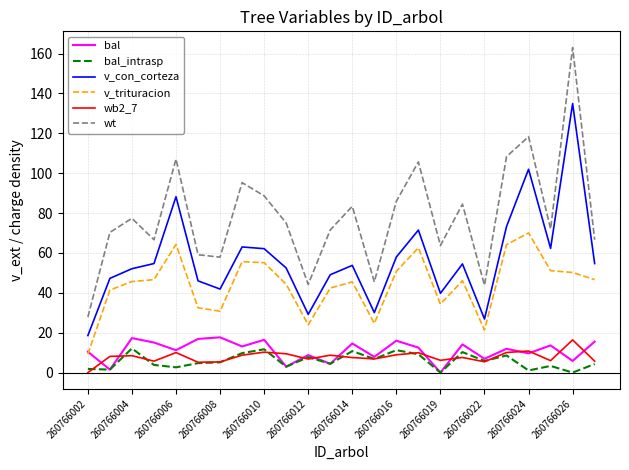

What are all the series names shown in the legend?

bal, bal_intrasp, v_con_corteza, v_trituracion, wb2_7, wt